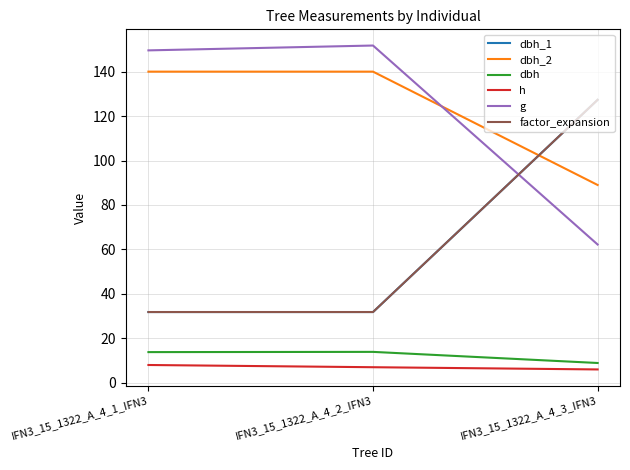

Which series changed the most between IFN3_15_1322_A_4_1_IFN3 and IFN3_15_1322_A_4_3_IFN3?

dbh_1